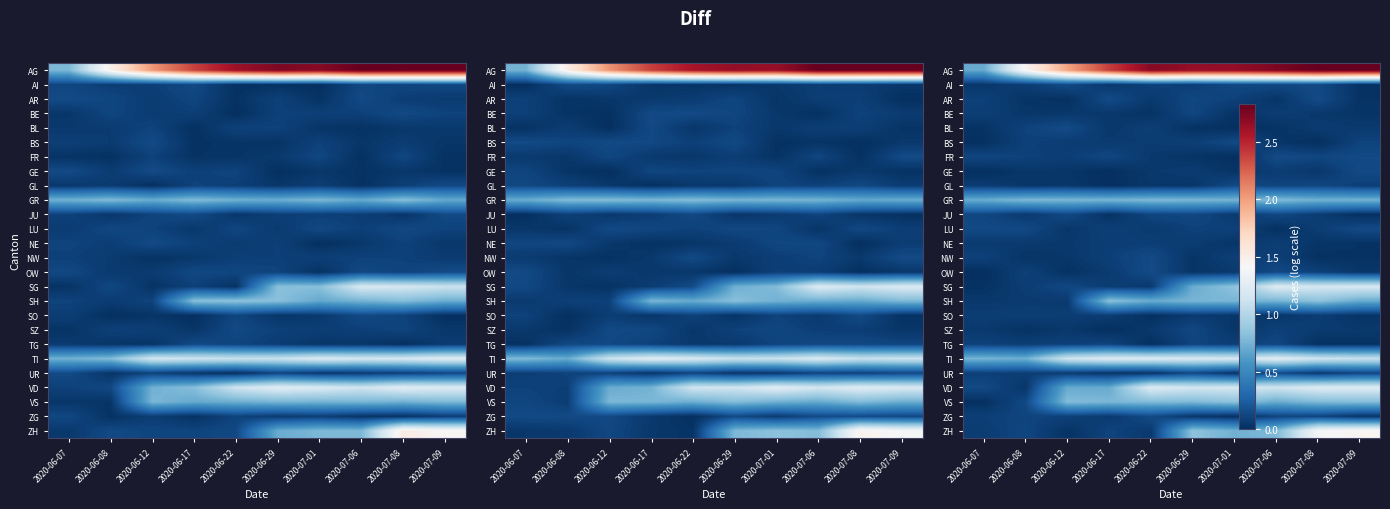

Reading left to right, transcribe all the data shown in this chart.

row_0: 2020-06-07=0.7	2020-06-08=1.4	2020-06-12=2.0	2020-06-17=2.4	2020-06-22=2.7	2020-06-29=2.7	2020-07-01=2.7	2020-07-06=2.7	2020-07-08=2.8	2020-07-09=2.8
row_1: 2020-06-07=0.0	2020-06-08=0.1	2020-06-12=0.1	2020-06-17=0.0	2020-06-22=0.1	2020-06-29=0.1	2020-07-01=0.1	2020-07-06=0.1	2020-07-08=0.1	2020-07-09=0.0
row_2: 2020-06-07=0.1	2020-06-08=0.0	2020-06-12=0.0	2020-06-17=0.1	2020-06-22=0.1	2020-06-29=0.1	2020-07-01=0.1	2020-07-06=0.0	2020-07-08=0.1	2020-07-09=0.0
row_3: 2020-06-07=0.1	2020-06-08=0.0	2020-06-12=0.0	2020-06-17=0.0	2020-06-22=0.0	2020-06-29=0.1	2020-07-01=0.0	2020-07-06=0.1	2020-07-08=0.0	2020-07-09=0.0
row_4: 2020-06-07=0.0	2020-06-08=0.1	2020-06-12=0.1	2020-06-17=0.0	2020-06-22=0.1	2020-06-29=0.0	2020-07-01=0.0	2020-07-06=0.0	2020-07-08=0.1	2020-07-09=0.1
row_5: 2020-06-07=0.0	2020-06-08=0.1	2020-06-12=0.1	2020-06-17=0.1	2020-06-22=0.1	2020-06-29=0.1	2020-07-01=0.1	2020-07-06=0.0	2020-07-08=0.0	2020-07-09=0.1
row_6: 2020-06-07=0.1	2020-06-08=0.1	2020-06-12=0.1	2020-06-17=0.1	2020-06-22=0.1	2020-06-29=0.0	2020-07-01=0.0	2020-07-06=0.1	2020-07-08=0.1	2020-07-09=0.1
row_7: 2020-06-07=0.0	2020-06-08=0.0	2020-06-12=0.0	2020-06-17=0.0	2020-06-22=0.1	2020-06-29=0.1	2020-07-01=0.0	2020-07-06=0.1	2020-07-08=0.0	2020-07-09=0.1
row_8: 2020-06-07=0.1	2020-06-08=0.0	2020-06-12=0.0	2020-06-17=0.0	2020-06-22=0.0	2020-06-29=0.0	2020-07-01=0.1	2020-07-06=0.1	2020-07-08=0.1	2020-07-09=0.1
row_9: 2020-06-07=0.7	2020-06-08=0.8	2020-06-12=0.8	2020-06-17=0.8	2020-06-22=0.8	2020-06-29=0.8	2020-07-01=0.8	2020-07-06=0.8	2020-07-08=0.7	2020-07-09=0.7
row_10: 2020-06-07=0.1	2020-06-08=0.1	2020-06-12=0.1	2020-06-17=0.0	2020-06-22=0.1	2020-06-29=0.1	2020-07-01=0.1	2020-07-06=0.1	2020-07-08=0.1	2020-07-09=0.0
row_11: 2020-06-07=0.1	2020-06-08=0.1	2020-06-12=0.0	2020-06-17=0.1	2020-06-22=0.1	2020-06-29=0.1	2020-07-01=0.1	2020-07-06=0.0	2020-07-08=0.1	2020-07-09=0.1
row_12: 2020-06-07=0.1	2020-06-08=0.1	2020-06-12=0.1	2020-06-17=0.1	2020-06-22=0.1	2020-06-29=0.1	2020-07-01=0.0	2020-07-06=0.1	2020-07-08=0.0	2020-07-09=0.0
row_13: 2020-06-07=0.1	2020-06-08=0.0	2020-06-12=0.0	2020-06-17=0.1	2020-06-22=0.1	2020-06-29=0.0	2020-07-01=0.1	2020-07-06=0.1	2020-07-08=0.0	2020-07-09=0.0
row_14: 2020-06-07=0.0	2020-06-08=0.1	2020-06-12=0.0	2020-06-17=0.1	2020-06-22=0.1	2020-06-29=0.0	2020-07-01=0.1	2020-07-06=0.1	2020-07-08=0.1	2020-07-09=0.0
row_15: 2020-06-07=0.0	2020-06-08=0.1	2020-06-12=0.1	2020-06-17=0.1	2020-06-22=0.1	2020-06-29=0.7	2020-07-01=0.8	2020-07-06=1.2	2020-07-08=1.2	2020-07-09=1.2
row_16: 2020-06-07=0.0	2020-06-08=0.1	2020-06-12=0.1	2020-06-17=0.8	2020-06-22=0.7	2020-06-29=0.8	2020-07-01=0.8	2020-07-06=0.8	2020-07-08=0.8	2020-07-09=0.7
row_17: 2020-06-07=0.1	2020-06-08=0.1	2020-06-12=0.1	2020-06-17=0.1	2020-06-22=0.0	2020-06-29=0.1	2020-07-01=0.0	2020-07-06=0.0	2020-07-08=0.1	2020-07-09=0.0
row_18: 2020-06-07=0.1	2020-06-08=0.0	2020-06-12=0.0	2020-06-17=0.0	2020-06-22=0.1	2020-06-29=0.1	2020-07-01=0.0	2020-07-06=0.1	2020-07-08=0.1	2020-07-09=0.1
row_19: 2020-06-07=0.1	2020-06-08=0.1	2020-06-12=0.1	2020-06-17=0.1	2020-06-22=0.0	2020-06-29=0.1	2020-07-01=0.1	2020-07-06=0.1	2020-07-08=0.0	2020-07-09=0.0
row_20: 2020-06-07=0.8	2020-06-08=0.7	2020-06-12=1.1	2020-06-17=1.2	2020-06-22=1.2	2020-06-29=1.2	2020-07-01=1.2	2020-07-06=1.2	2020-07-08=1.1	2020-07-09=1.1
row_21: 2020-06-07=0.1	2020-06-08=0.1	2020-06-12=0.1	2020-06-17=0.0	2020-06-22=0.0	2020-06-29=0.1	2020-07-01=0.0	2020-07-06=0.1	2020-07-08=0.1	2020-07-09=0.1
row_22: 2020-06-07=0.1	2020-06-08=0.0	2020-06-12=0.7	2020-06-17=0.7	2020-06-22=1.2	2020-06-29=1.2	2020-07-01=1.2	2020-07-06=1.1	2020-07-08=1.2	2020-07-09=1.2
row_23: 2020-06-07=0.0	2020-06-08=0.1	2020-06-12=0.8	2020-06-17=0.8	2020-06-22=0.8	2020-06-29=0.8	2020-07-01=0.8	2020-07-06=0.7	2020-07-08=0.8	2020-07-09=0.8
row_24: 2020-06-07=0.1	2020-06-08=0.1	2020-06-12=0.1	2020-06-17=0.1	2020-06-22=0.1	2020-06-29=0.0	2020-07-01=0.0	2020-07-06=0.1	2020-07-08=0.1	2020-07-09=0.0
row_25: 2020-06-07=0.1	2020-06-08=0.1	2020-06-12=0.0	2020-06-17=0.1	2020-06-22=0.1	2020-06-29=0.8	2020-07-01=0.7	2020-07-06=0.8	2020-07-08=1.4	2020-07-09=1.4